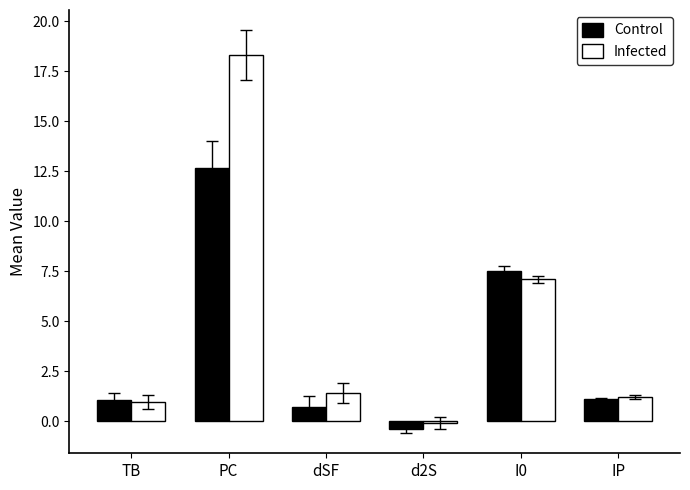

At which category is the sum across all series the highest?

PC